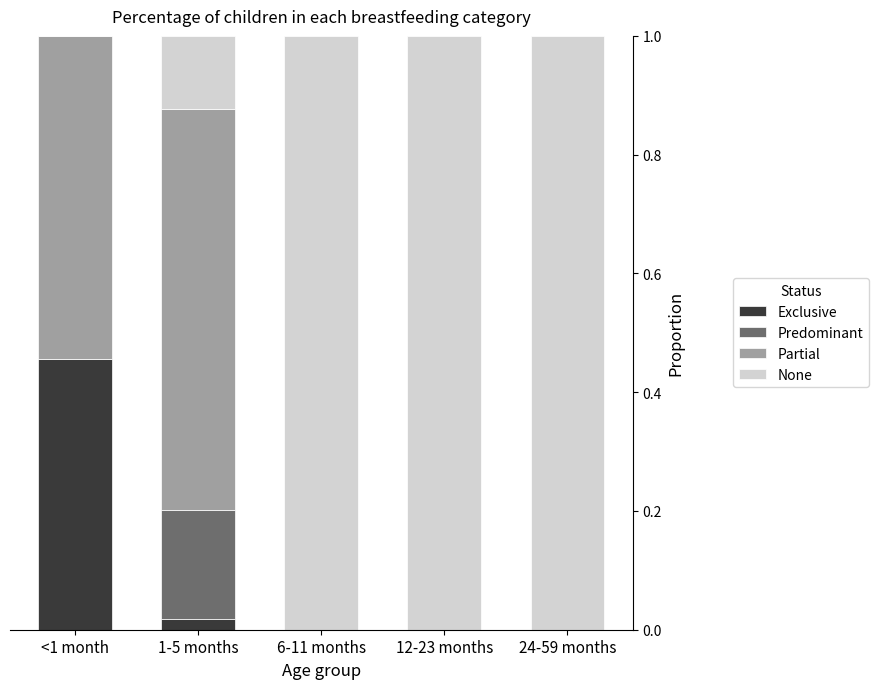

Which category has the highest value in the Exclusive series?

<1 month